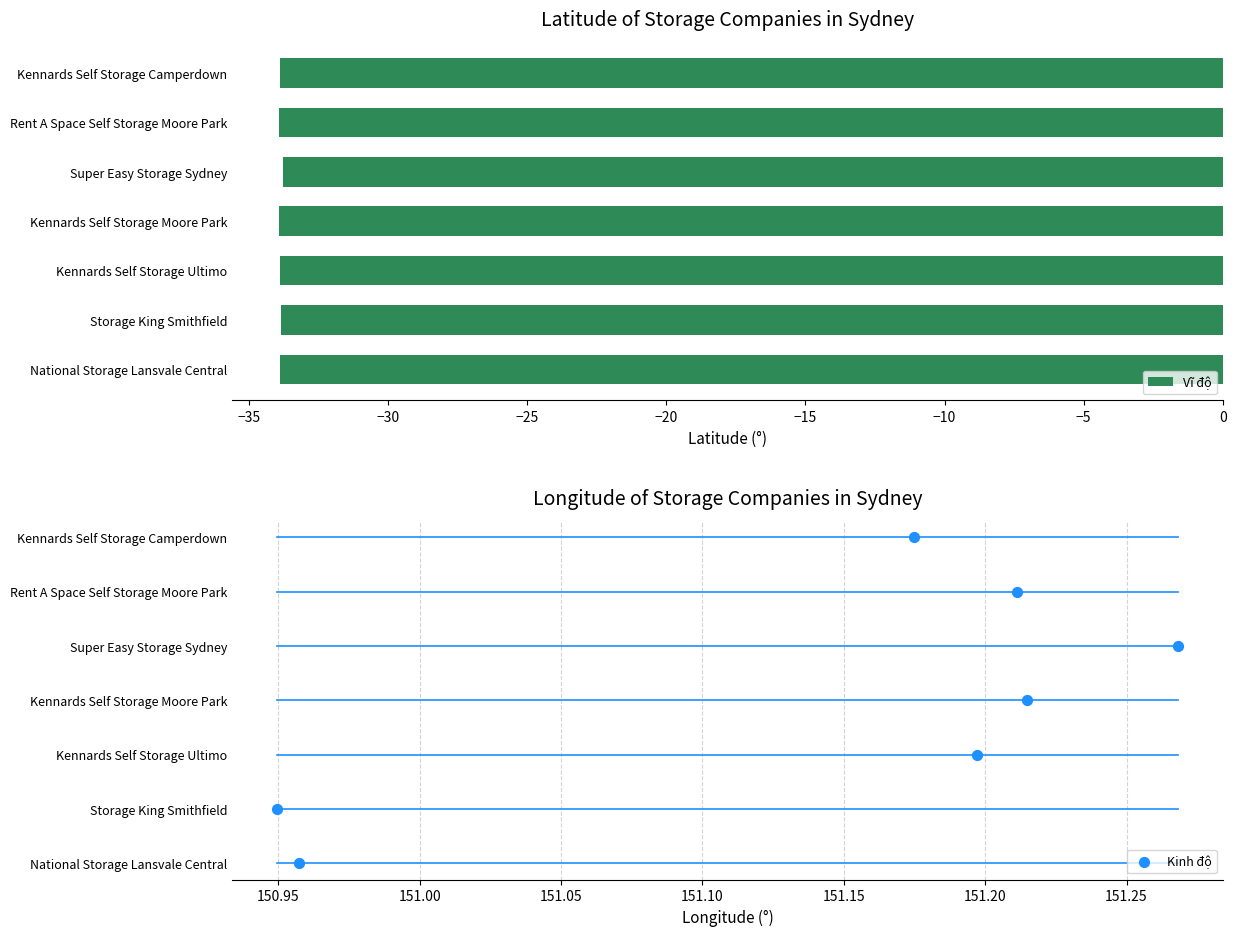

What is the sum of all Vĩ độ values?

-237.1